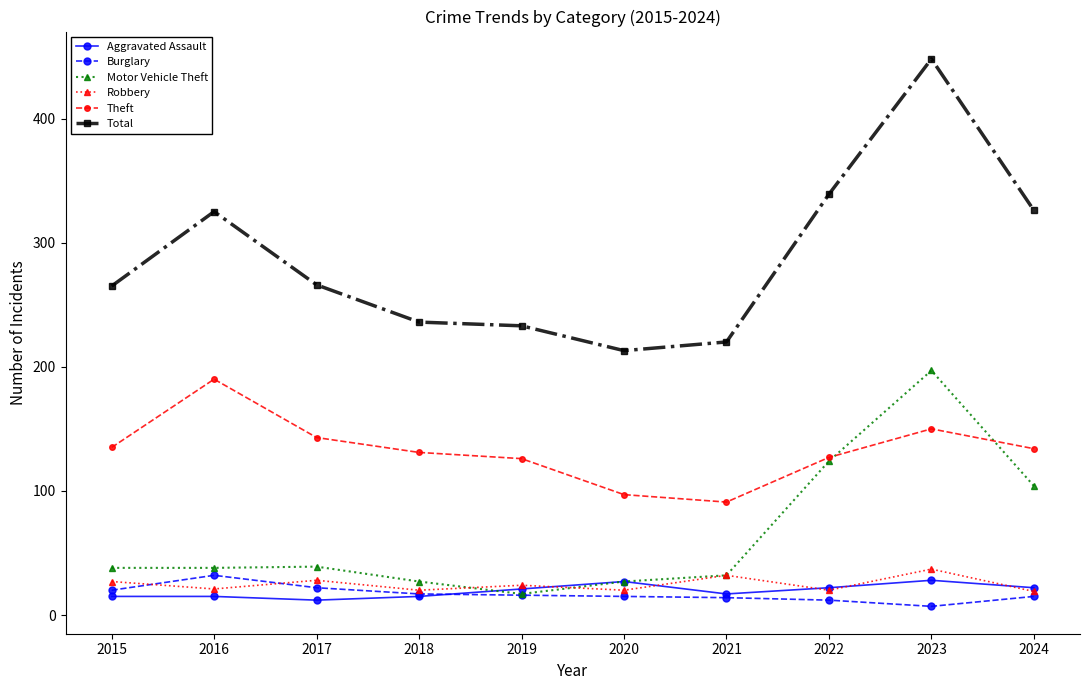

True or false: Burglary has a value of 16 at 2019.

True